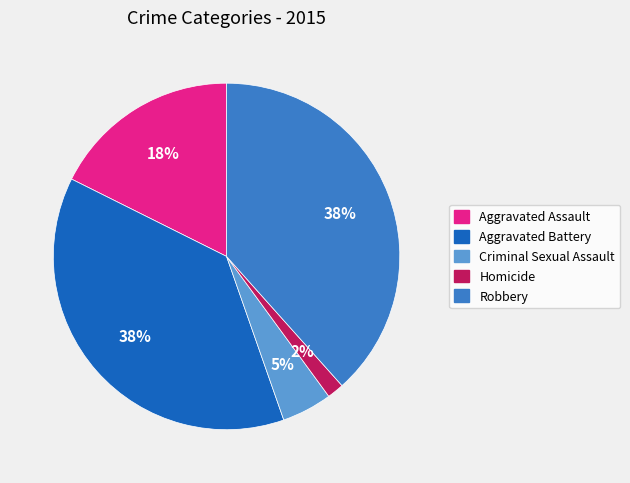

Approximately how many times larger is the value at Aggravated Battery compared to Robbery?

1.0